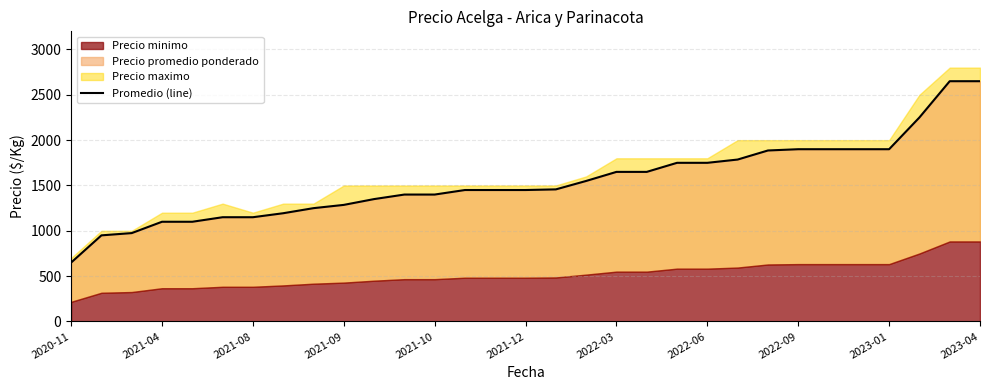

Does the chart display data point markers on the line(s)?

No